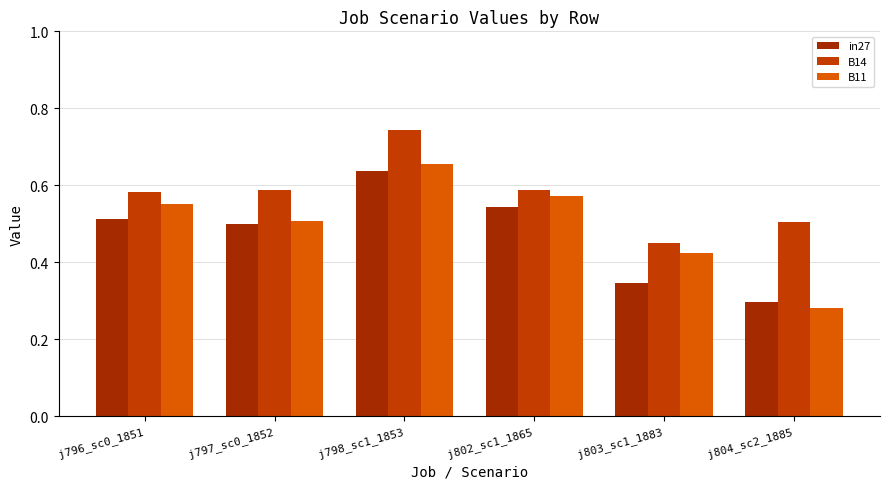

Which series has the widest spread of values?

B11